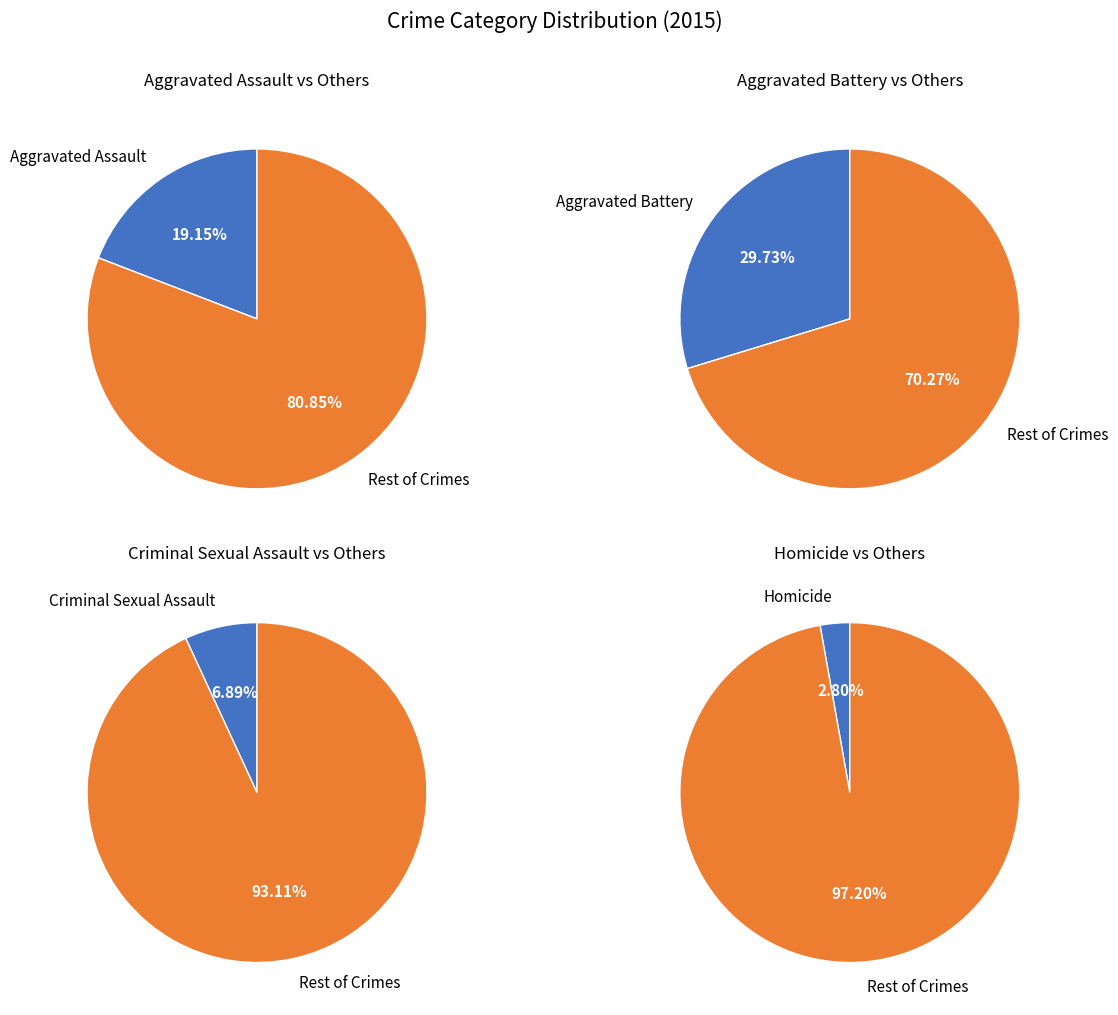

Which has a higher value, Aggravated Assault or Homicide?

Aggravated Assault